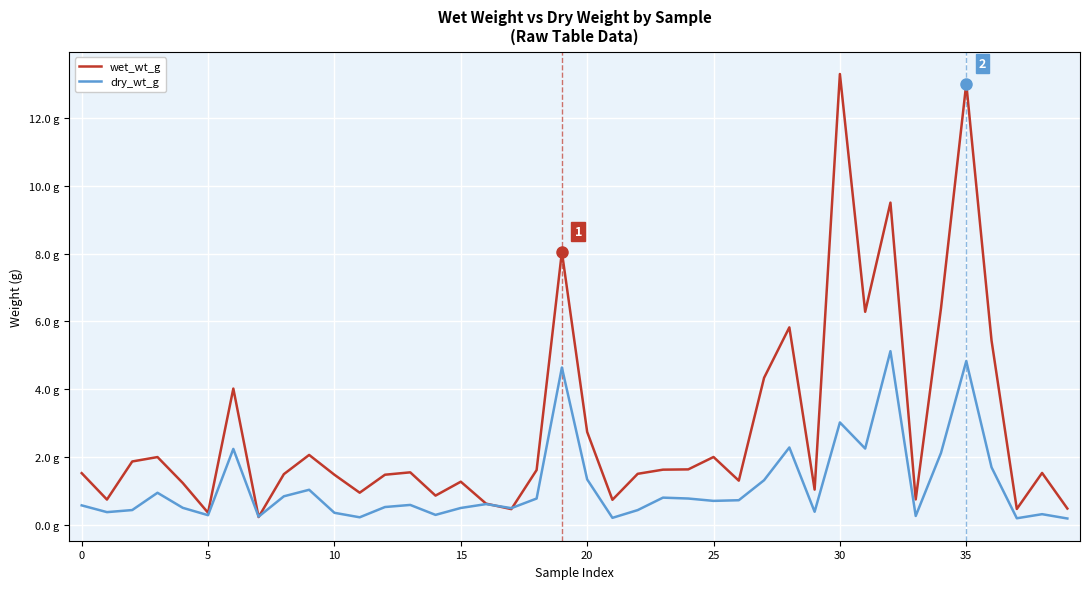

Does the chart display data point markers on the line(s)?

No